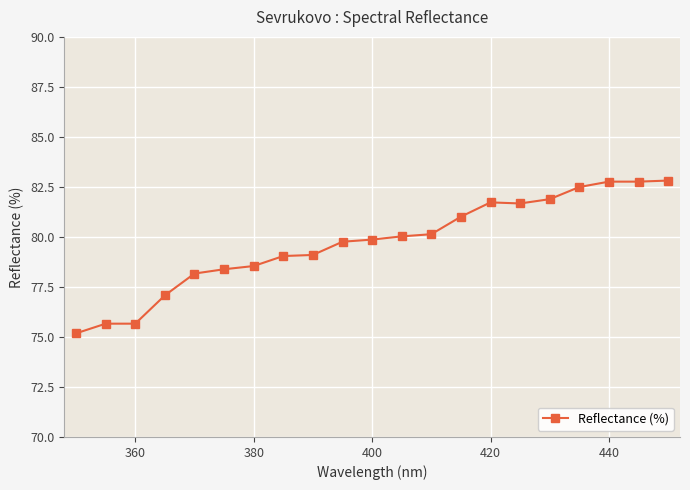

True or false: there are more than 0 points higher than both neighbors.

True